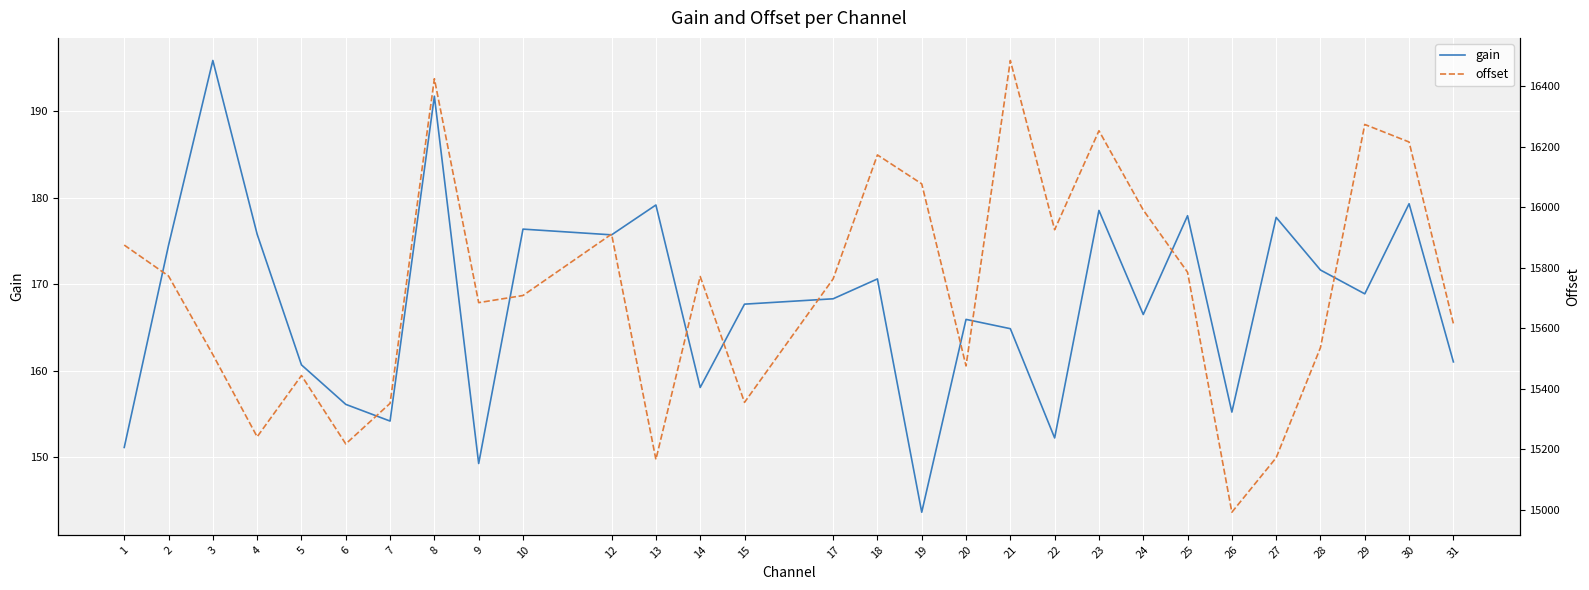

Where is the first local maximum for offset?

5